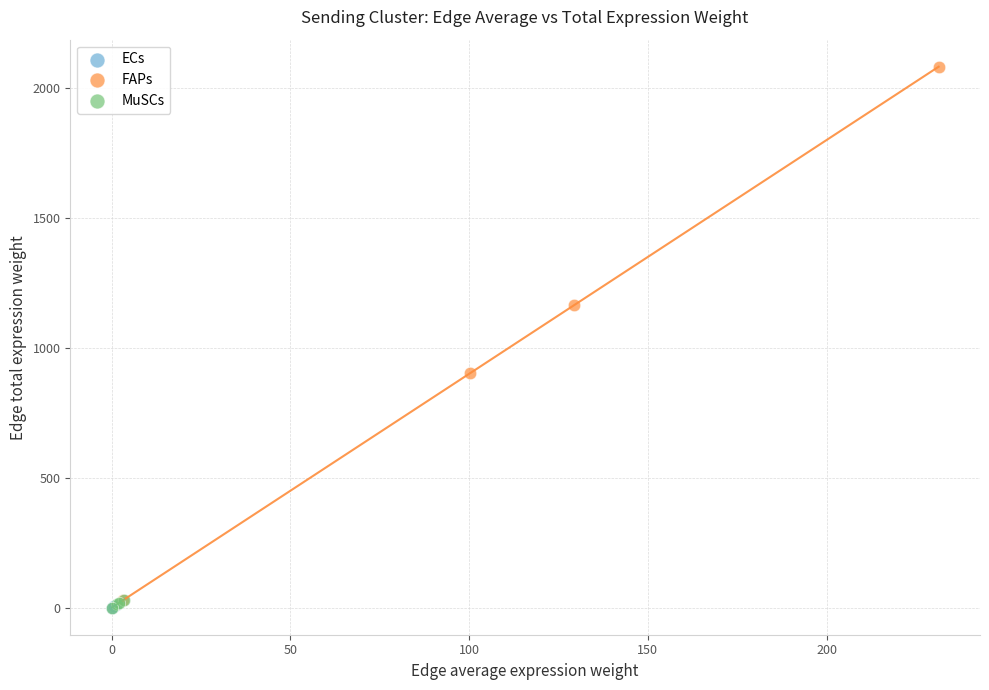

Which series reaches the maximum Y coordinate?

FAPs